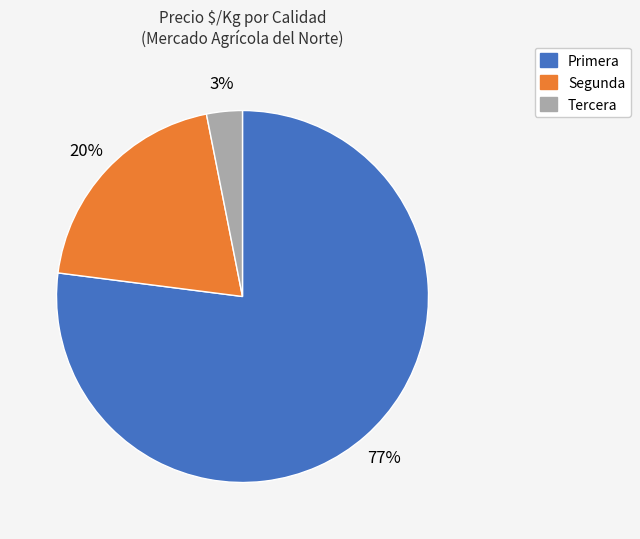

Is there any slice that represents more than half of the pie?

Yes